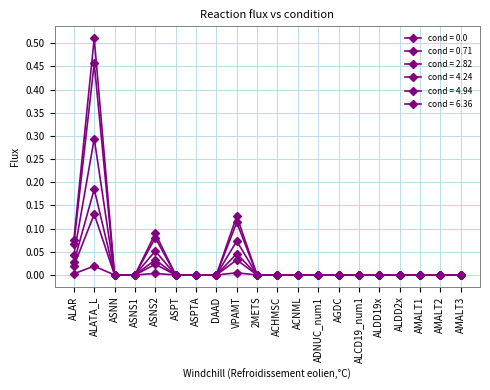

Count the number of data series in this chart.

6